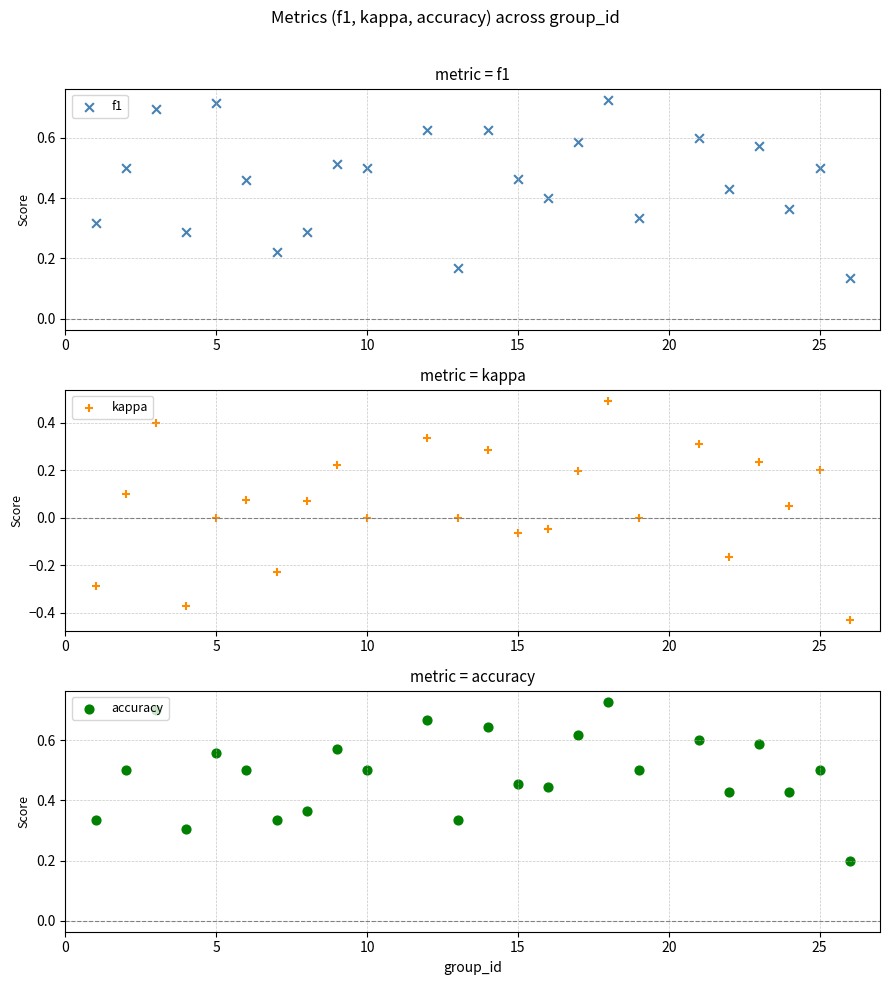

Which series has the largest Y range (max minus min)?

kappa